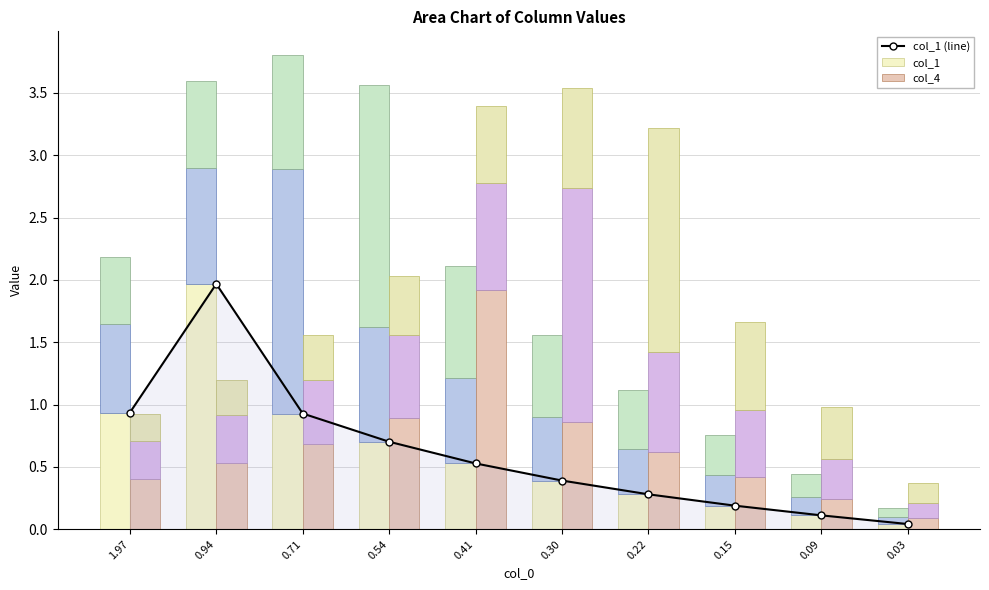

What is the difference between the highest and lowest values at 0.54?

0.2